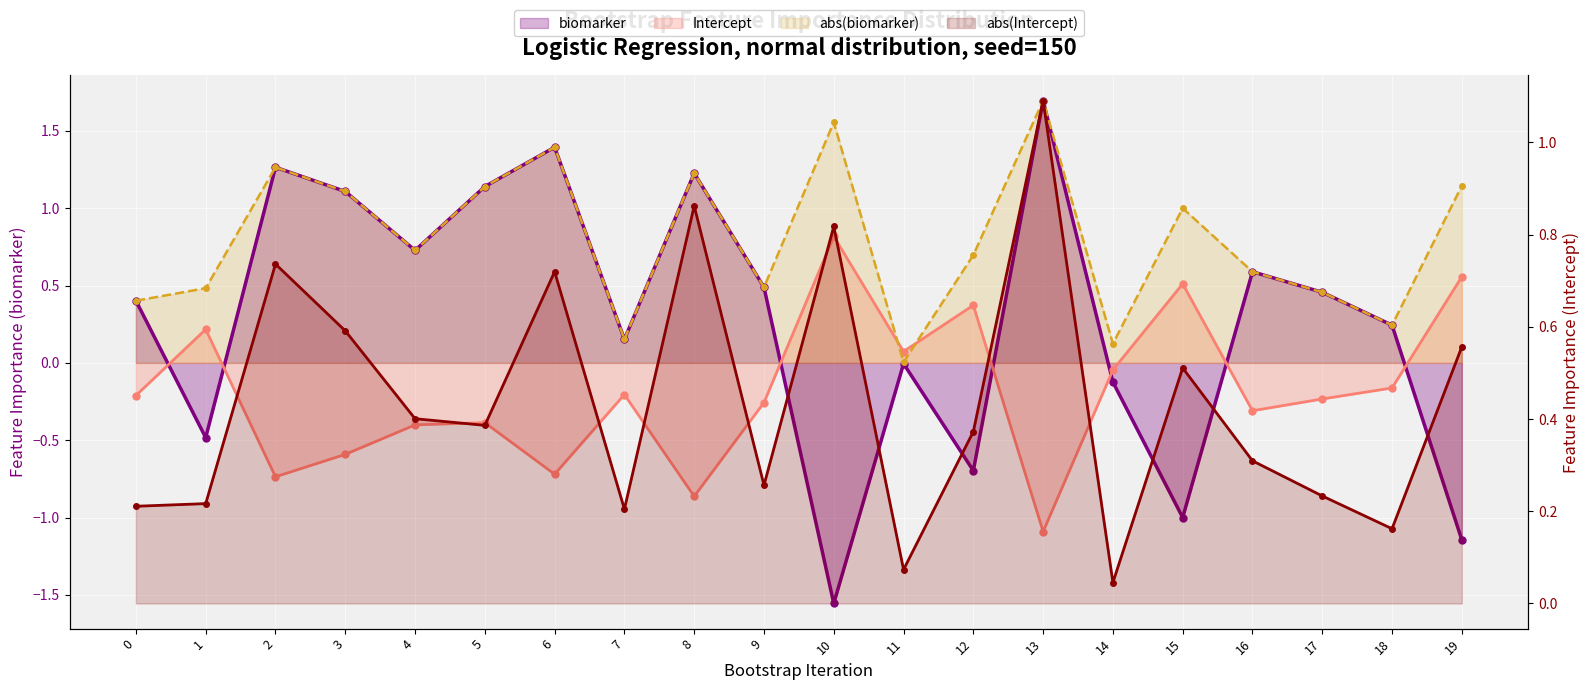

Reading left to right, extract all data points from this chart.

biomarker: 0=0.4	1=-0.5	2=1.3	3=1.1	4=0.7	5=1.1	6=1.4	7=0.2	8=1.2	9=0.5	10=-1.6	11=-0.0	12=-0.7	13=1.7	14=-0.1	15=-1.0	16=0.6	17=0.5	18=0.2	19=-1.1
Intercept: 0=-0.2	1=0.2	2=-0.7	3=-0.6	4=-0.4	5=-0.4	6=-0.7	7=-0.2	8=-0.9	9=-0.3	10=0.8	11=0.1	12=0.4	13=-1.1	14=-0.0	15=0.5	16=-0.3	17=-0.2	18=-0.2	19=0.6
abs(biomarker): 0=0.4	1=0.5	2=1.3	3=1.1	4=0.7	5=1.1	6=1.4	7=0.2	8=1.2	9=0.5	10=1.6	11=0.0	12=0.7	13=1.7	14=0.1	15=1.0	16=0.6	17=0.5	18=0.2	19=1.1
abs(Intercept): 0=0.2	1=0.2	2=0.7	3=0.6	4=0.4	5=0.4	6=0.7	7=0.2	8=0.9	9=0.3	10=0.8	11=0.1	12=0.4	13=1.1	14=0.0	15=0.5	16=0.3	17=0.2	18=0.2	19=0.6